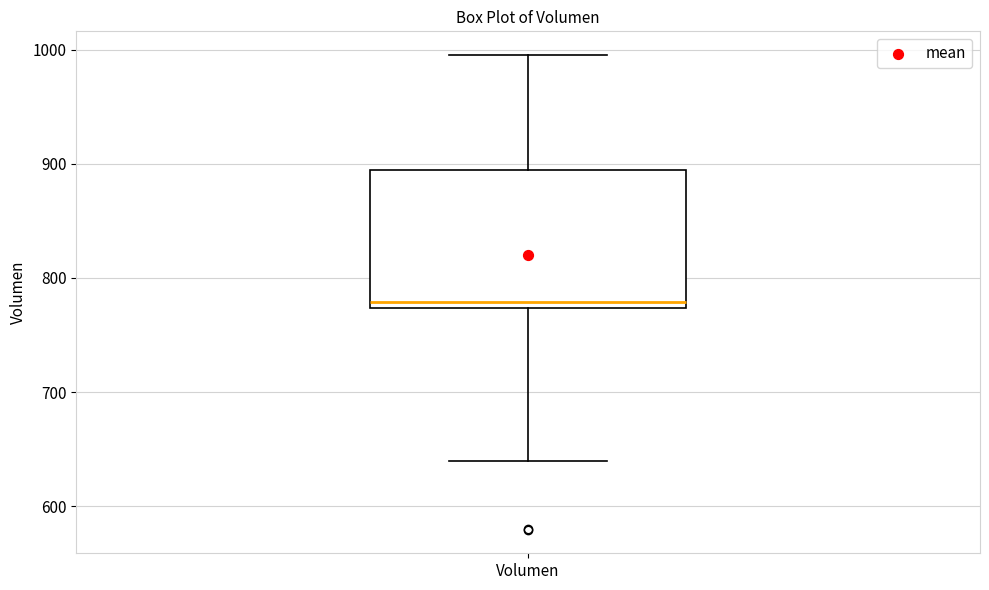

Read this box plot against the y-axis: the position of the median line, the range covered by the box, and the ends of both whiskers. The values are not printed on the chart, so give them approximately, as read against the axis.

median 780, box 770 to 890, whiskers 640 to 1000